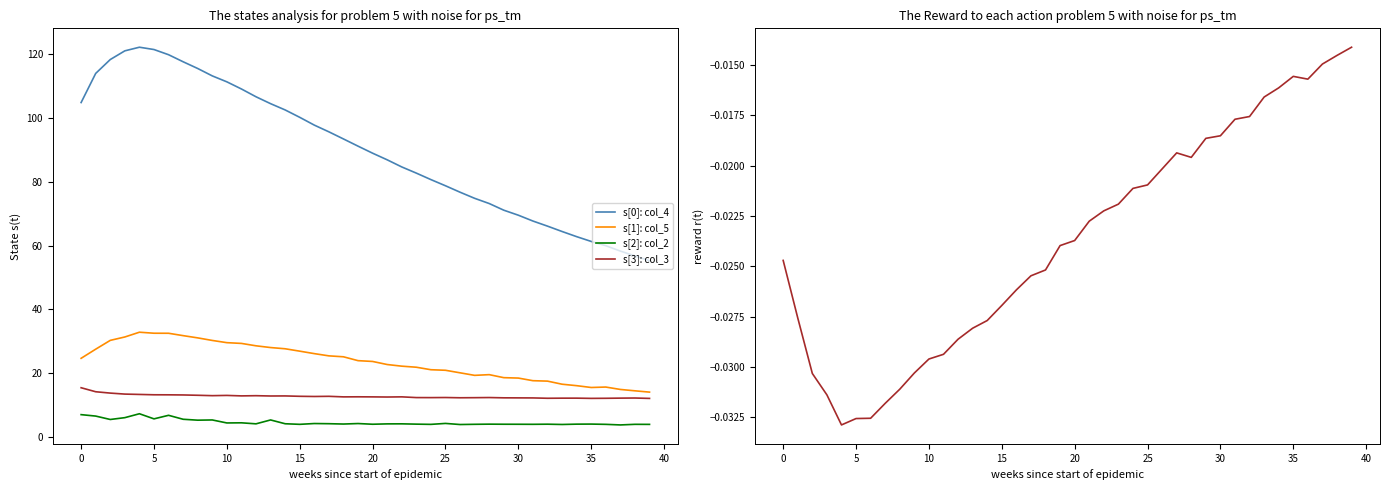

True or false: s[0]: col_4 has more than 0 points higher than both neighbors.

True